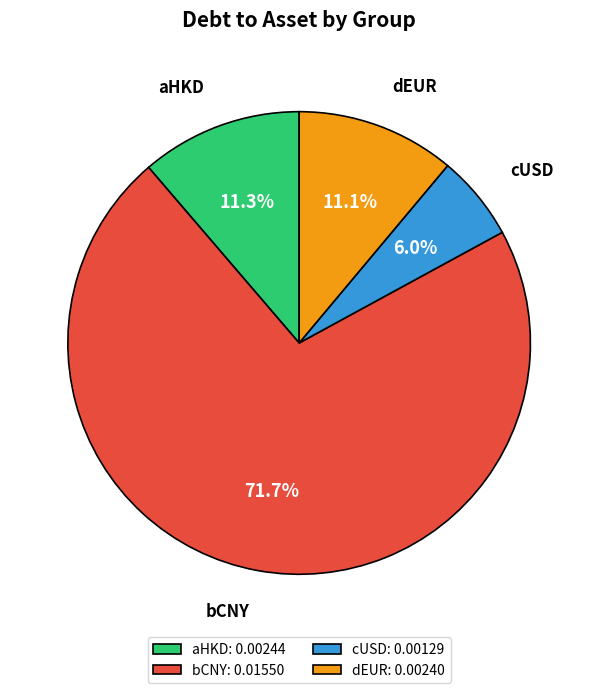

What is the largest slice in the pie chart?

bCNY